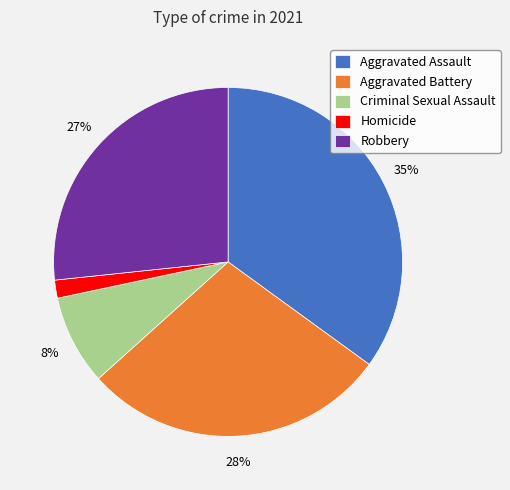

Is the sum of Homicide and Aggravated Battery greater than half?

No